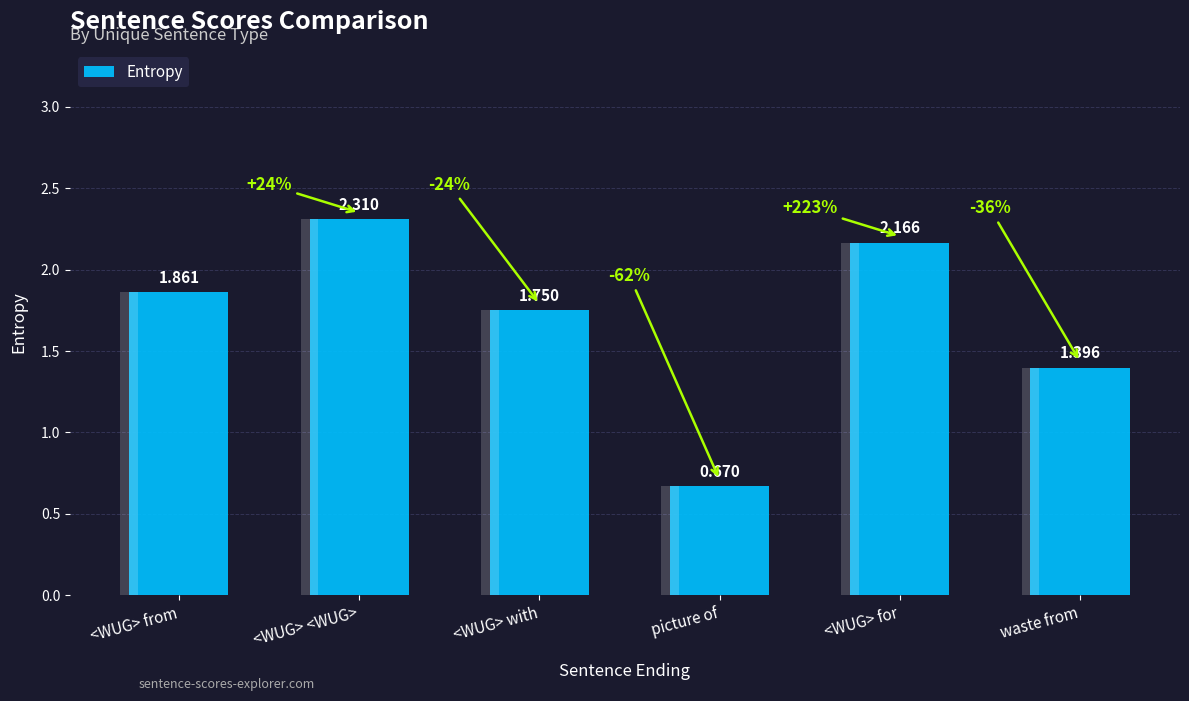

What is the average value?

1.7